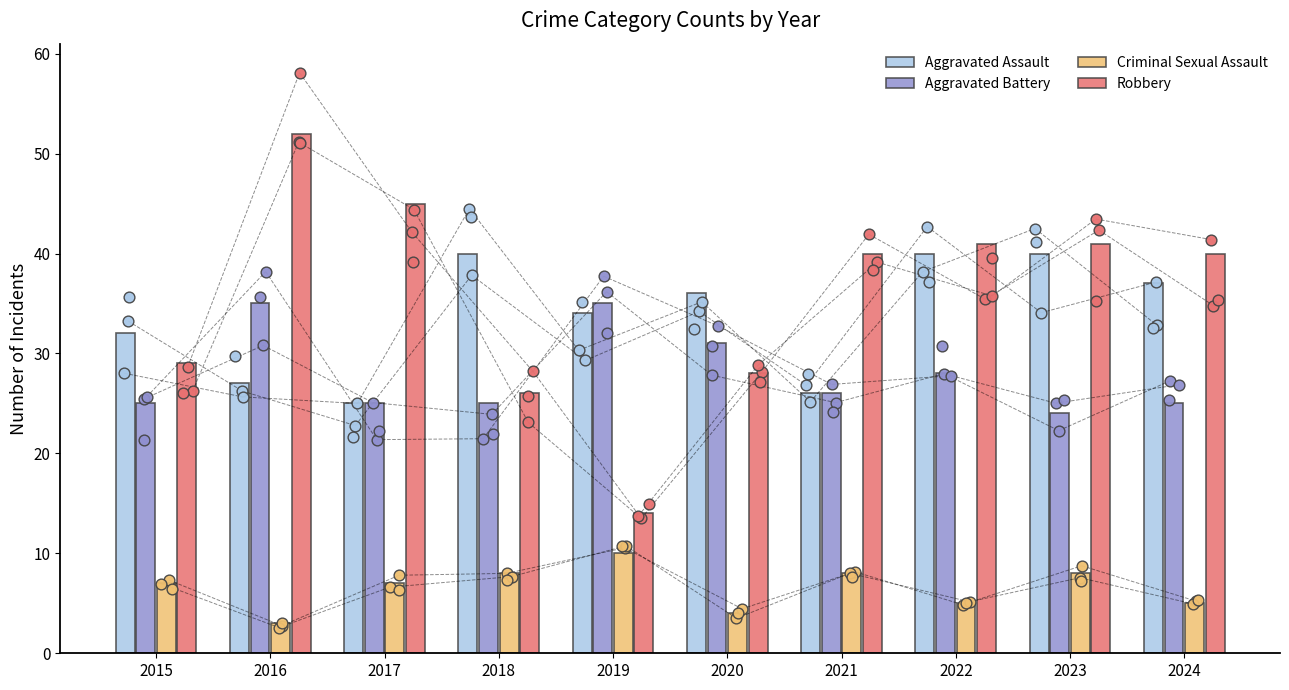

Which series has the largest total across all categories?

Robbery